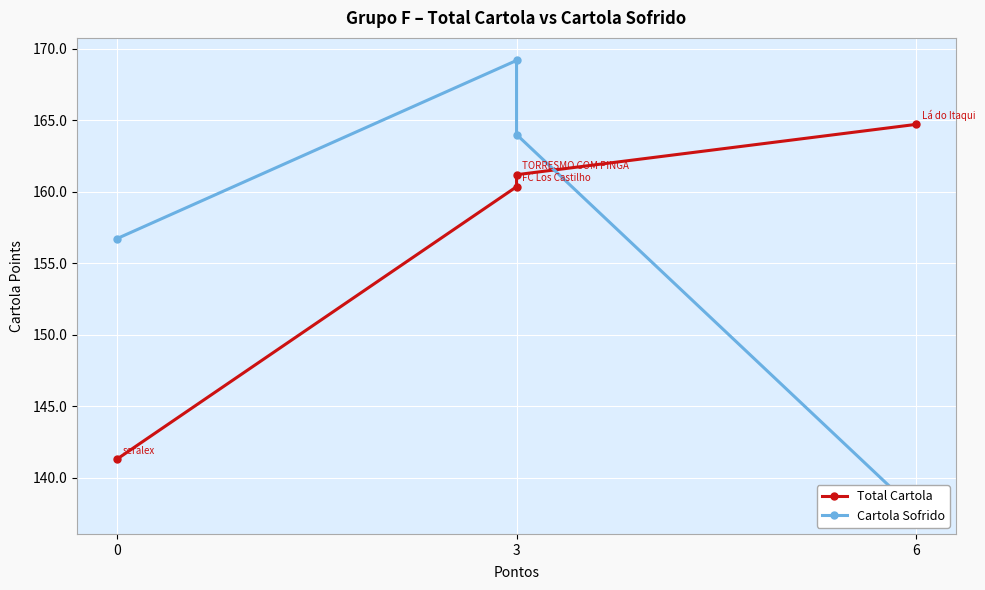

True or false: Cartola Sofrido and Total Cartola cross at least once.

True